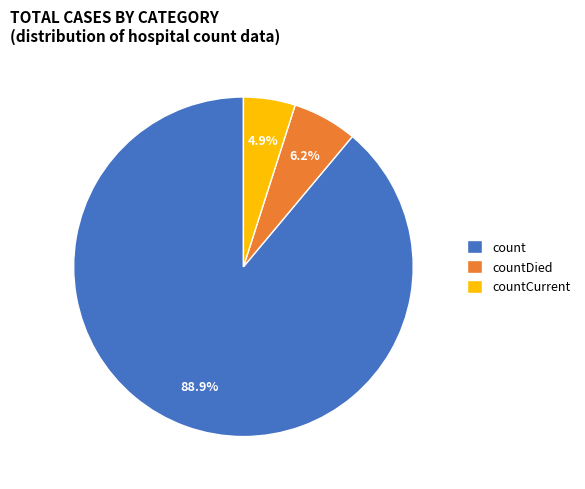

To the nearest percent, what is the average slice percentage?

33%